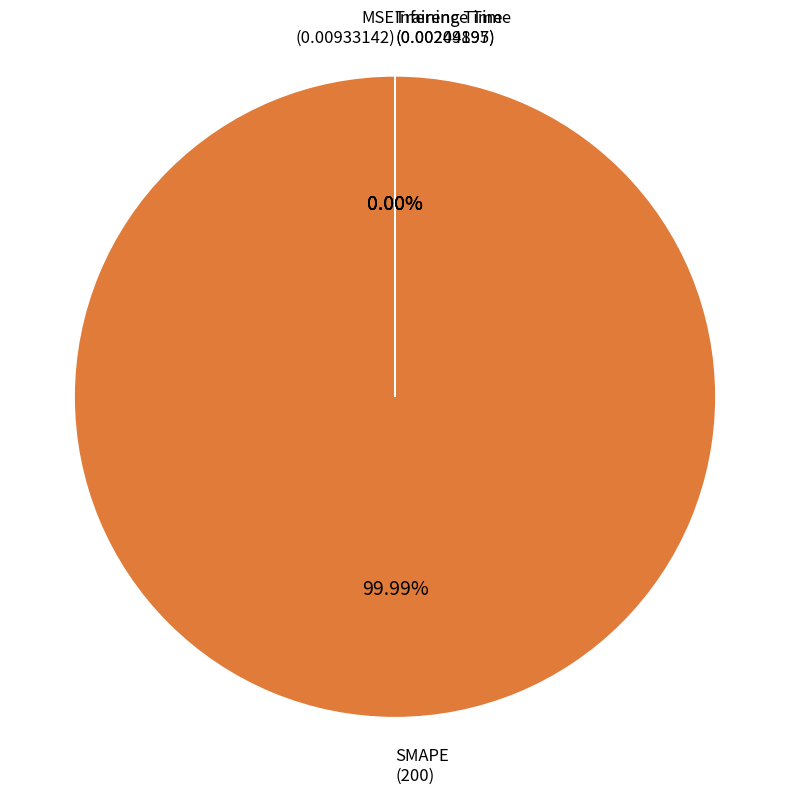

True or false: Training Time accounts for 1% of the total.

False